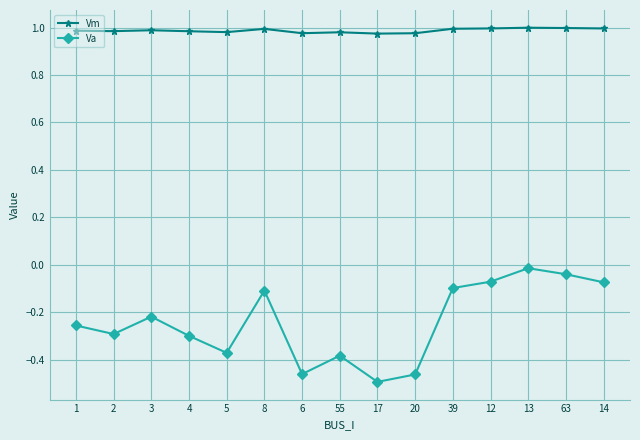

What is the label of the 12th point from the left?

12